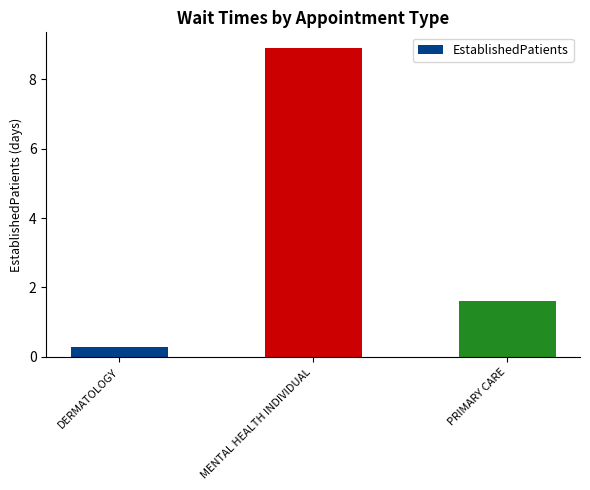

Reading right to left, transcribe all the data shown in this chart.

1.6	8.9	0.3